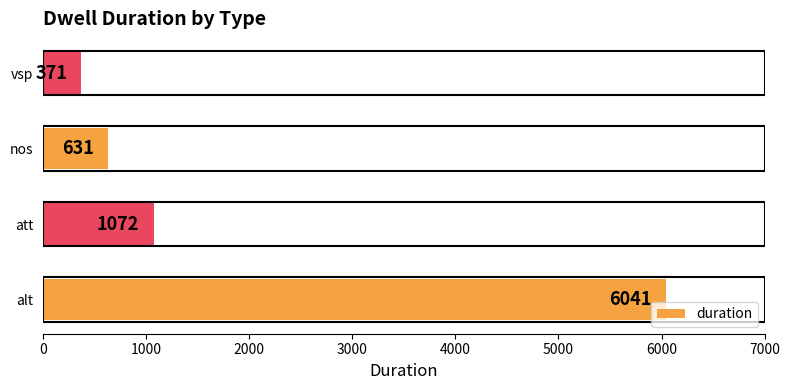

What is the difference between the maximum and minimum values?

5670